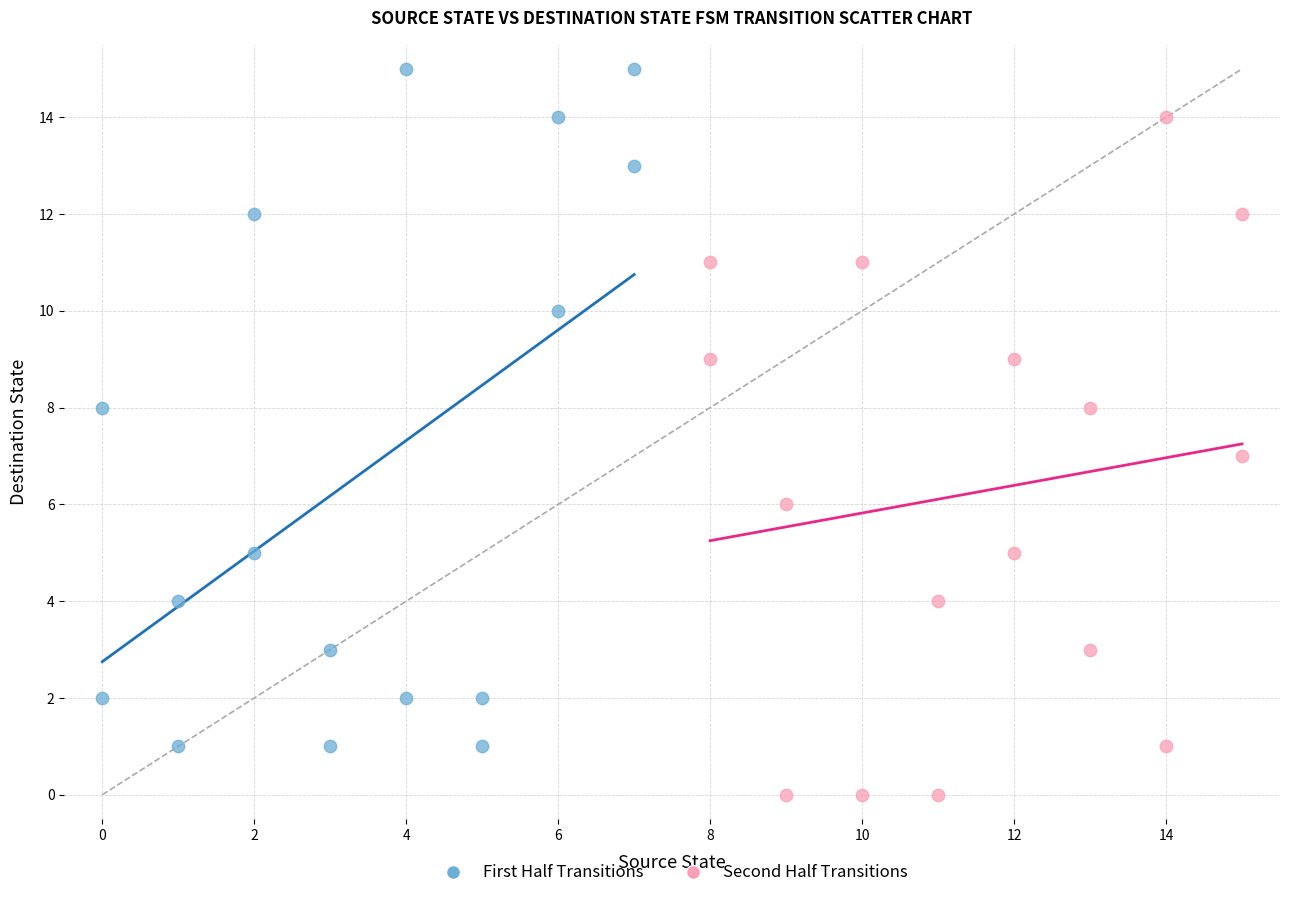

Which series contains the highest Y value?

First Half Transitions